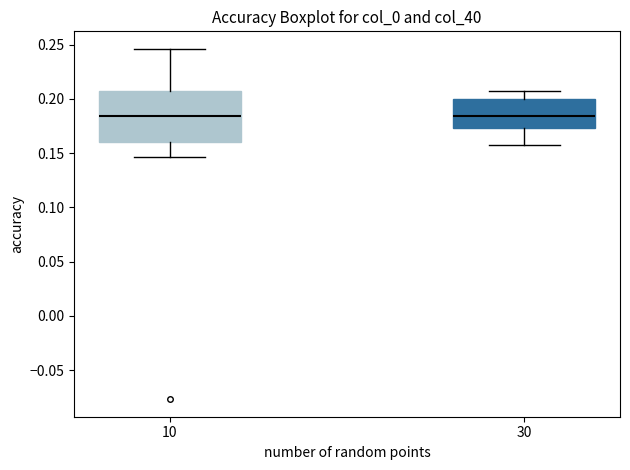

Reading left to right, transcribe this box plot: for each box, give where its median line is, the range the box spans, and where its two whiskers end, as read against the y-axis. The values are not printed on the chart, so give them approximately, as read against the axis.

10: median 0.185, box 0.160 to 0.210, whiskers 0.145 to 0.245
30: median 0.185, box 0.175 to 0.200, whiskers 0.160 to 0.210